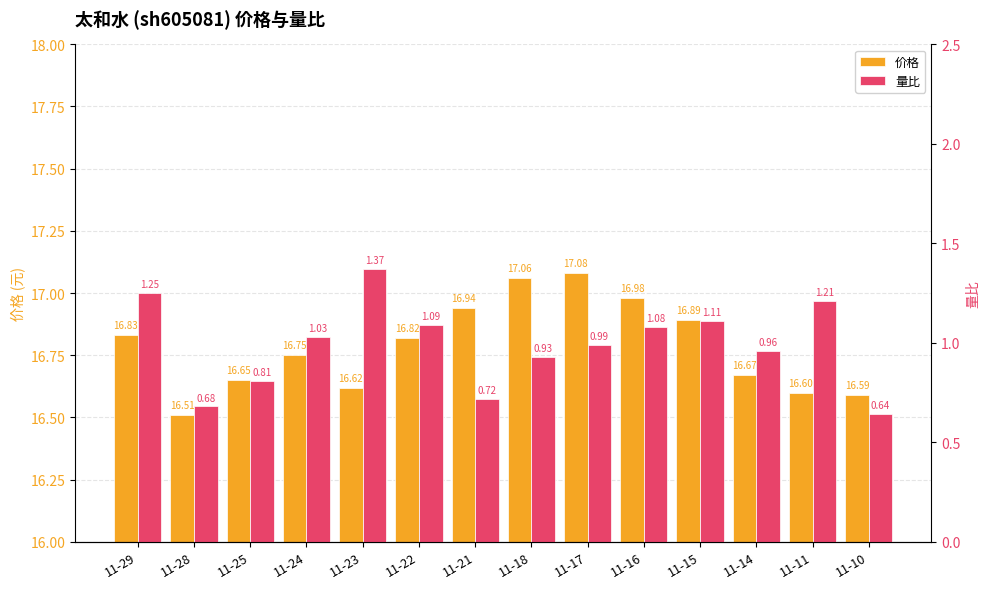

Rank the series at 11-24 from highest to lowest value.

价格, 量比